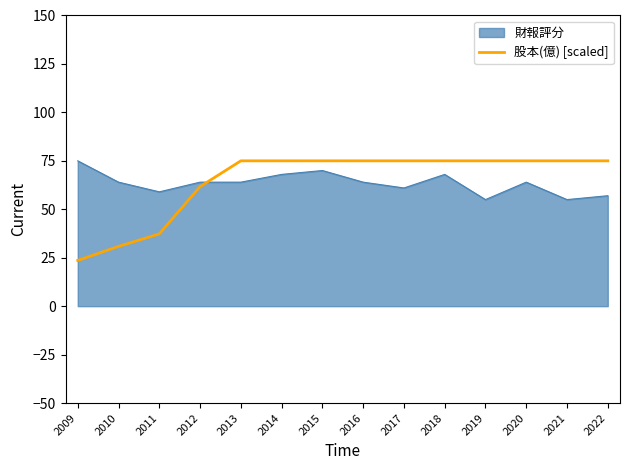

The chart shows a value of 75.0 at 2015. True or false?

True